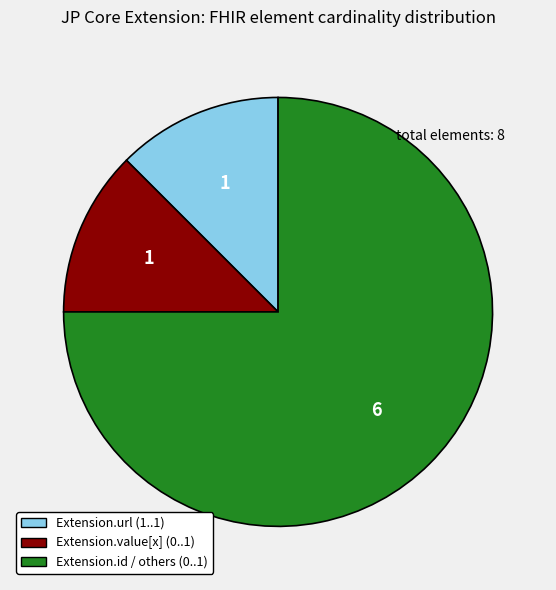

Count the number of slices in the pie.

3